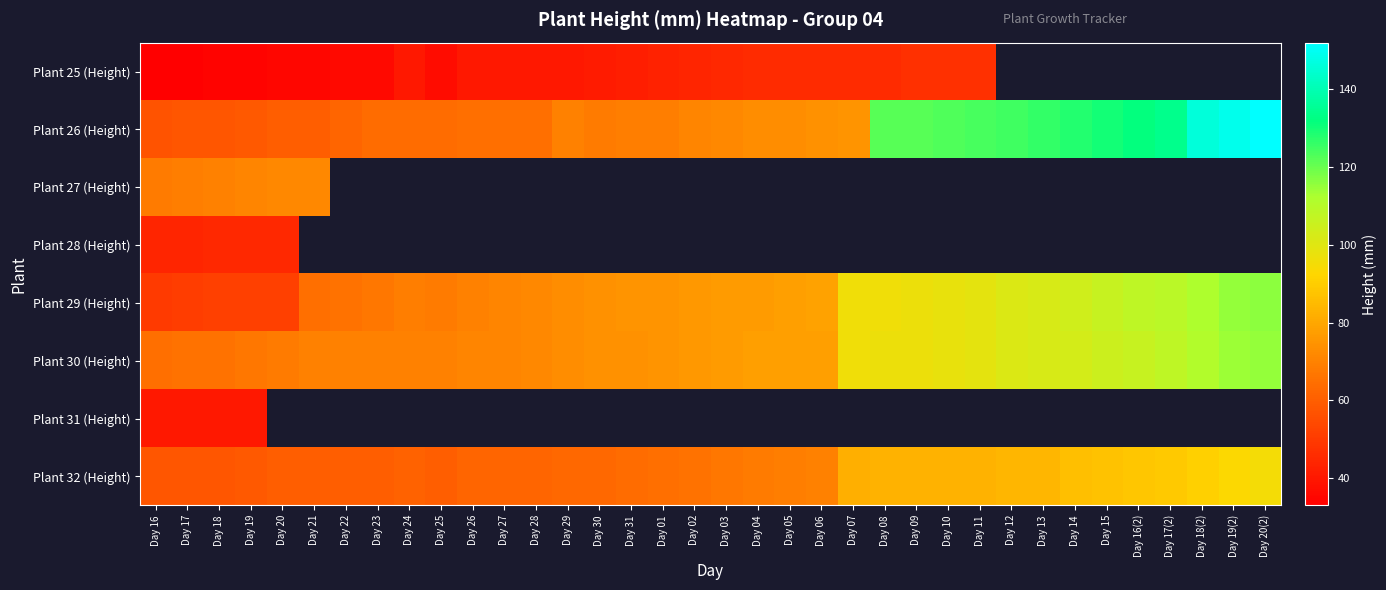

The value of Plant 26 (Height) at Day 30 is 45.8. True or false?

False